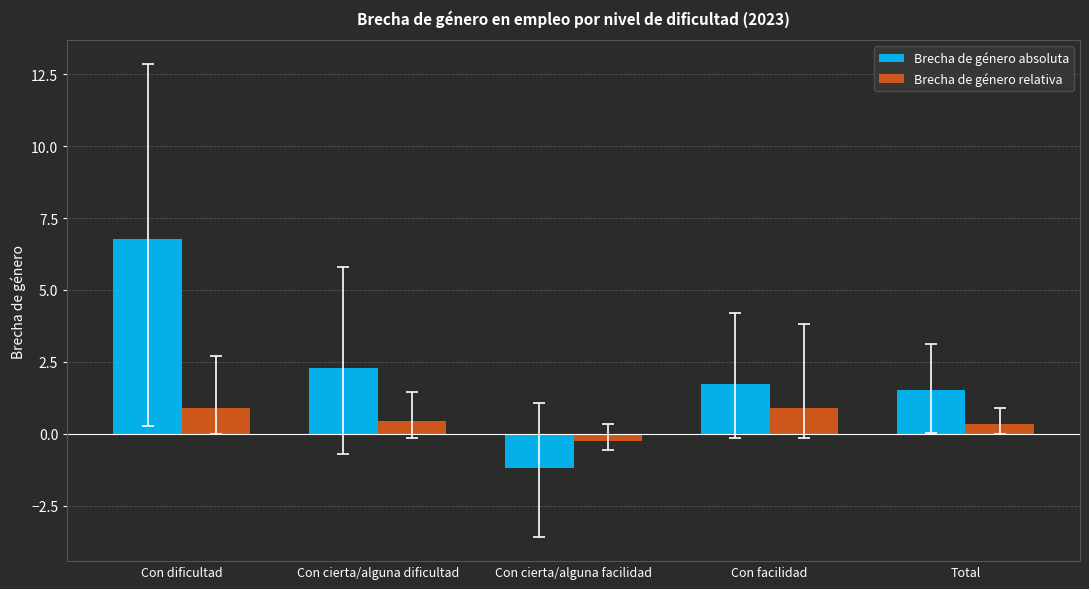

The Brecha de género relativa series shows 0.4 at Total. True or false?

True